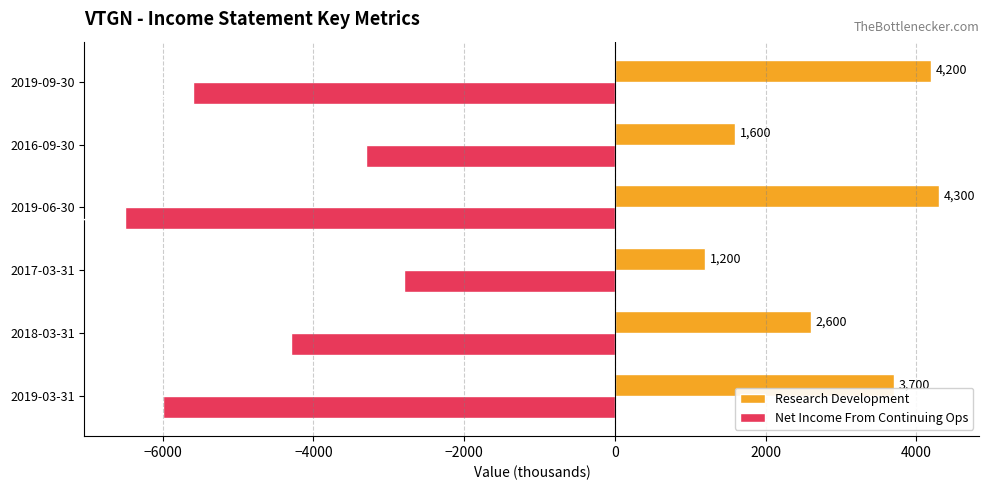

Between 2019-03-31 and 2019-06-30, which series saw the biggest shift?

Research Development